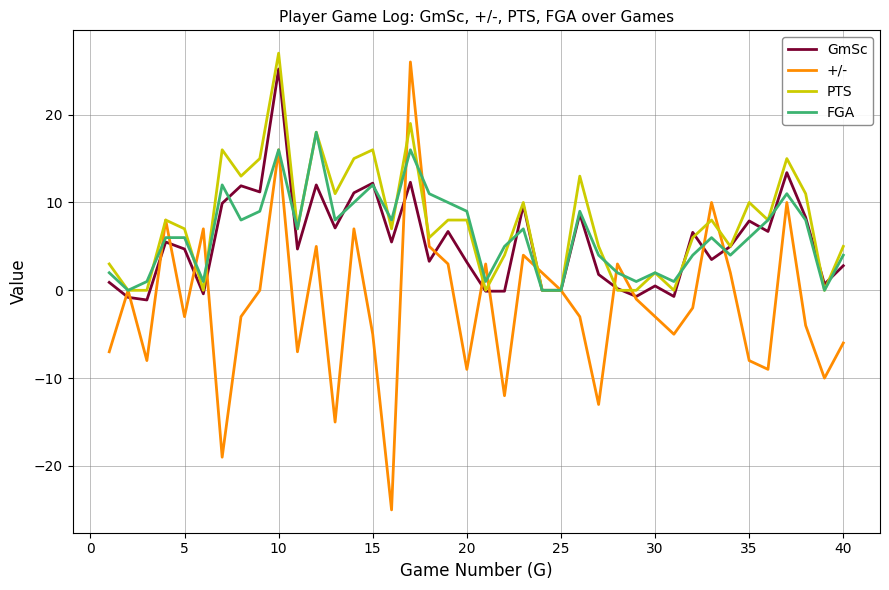

What is the minimum value shown in the chart?

-25.0